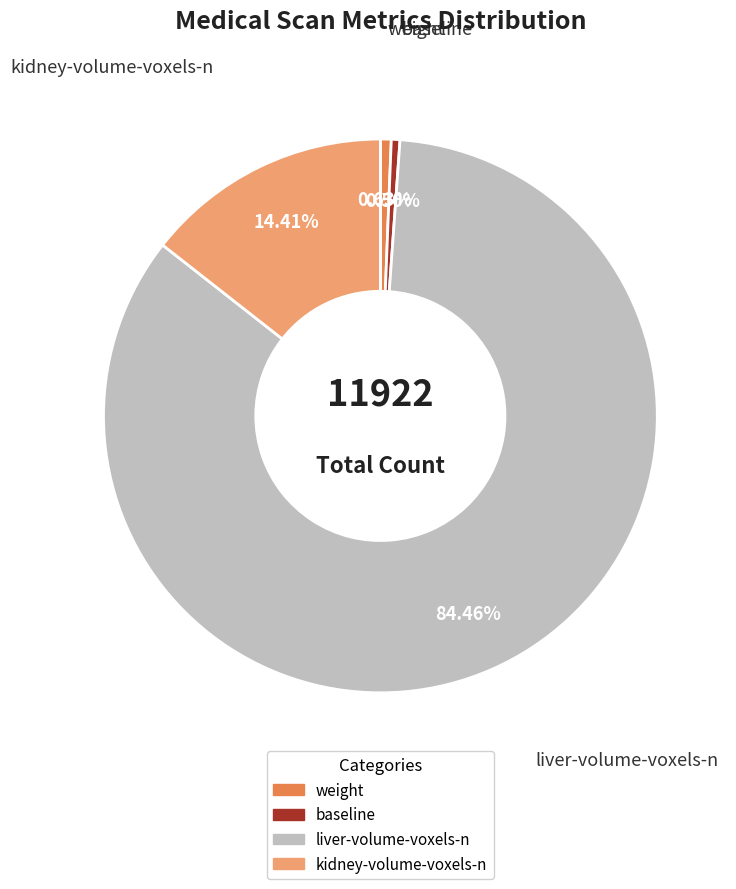

What percentage is the liver-volume-voxels-n slice, to the nearest percent?

84%